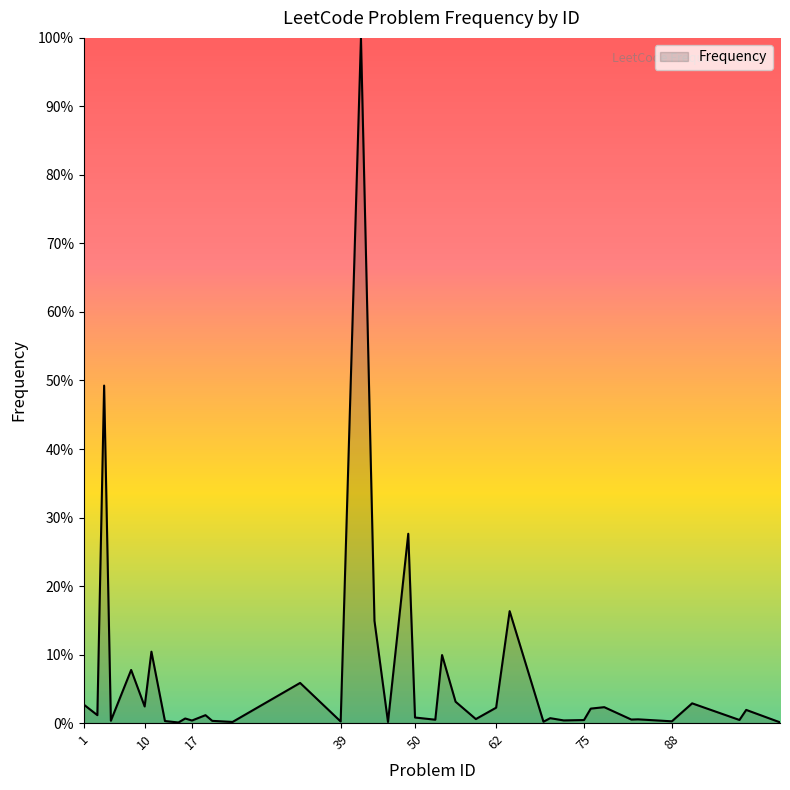

What is the average value?

6.8